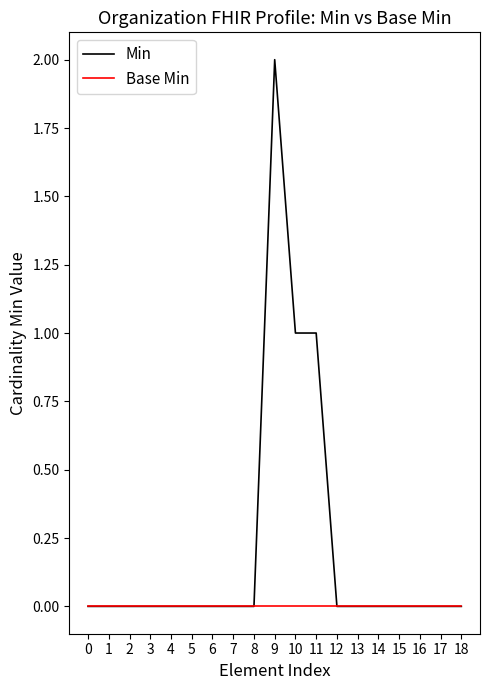

What are all the series names shown in the legend?

Min, Base Min